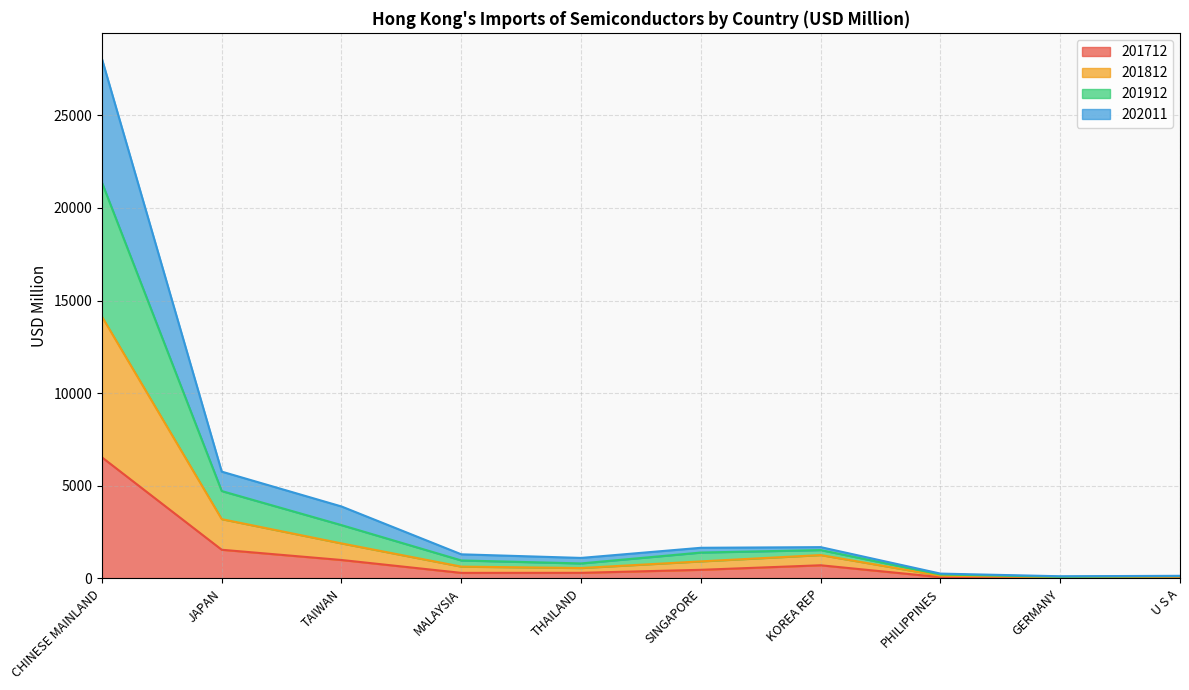

What position from the right is THAILAND?

6